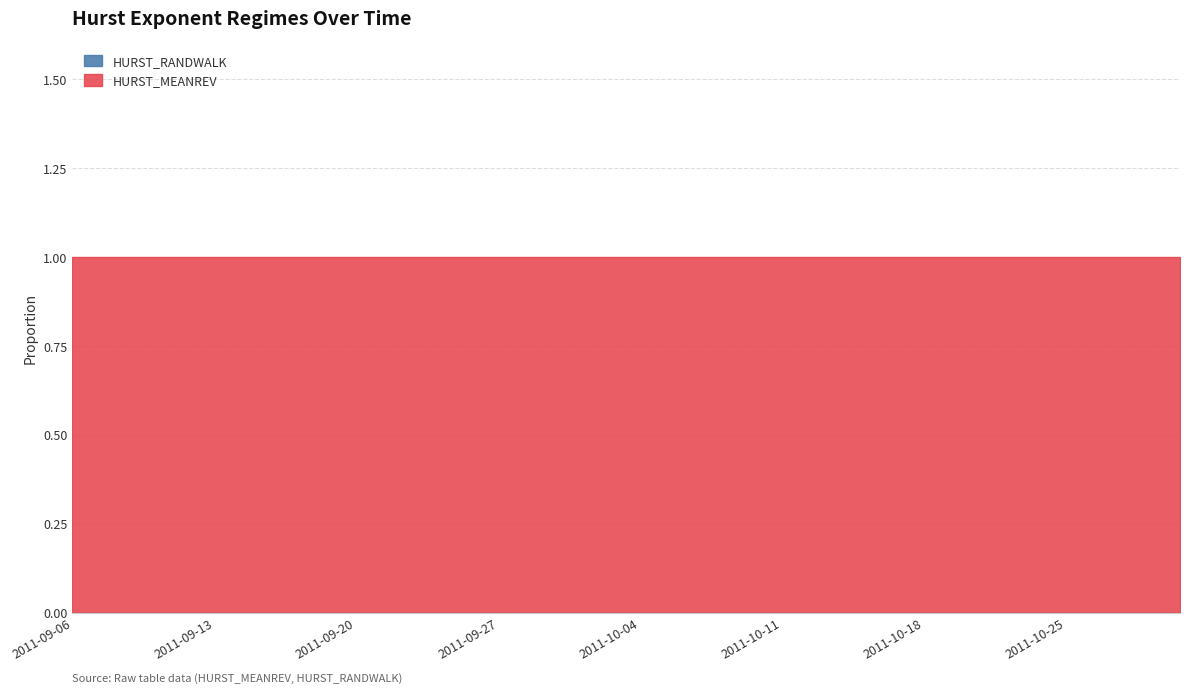

At which category is the sum across all series the highest?

2011-09-06